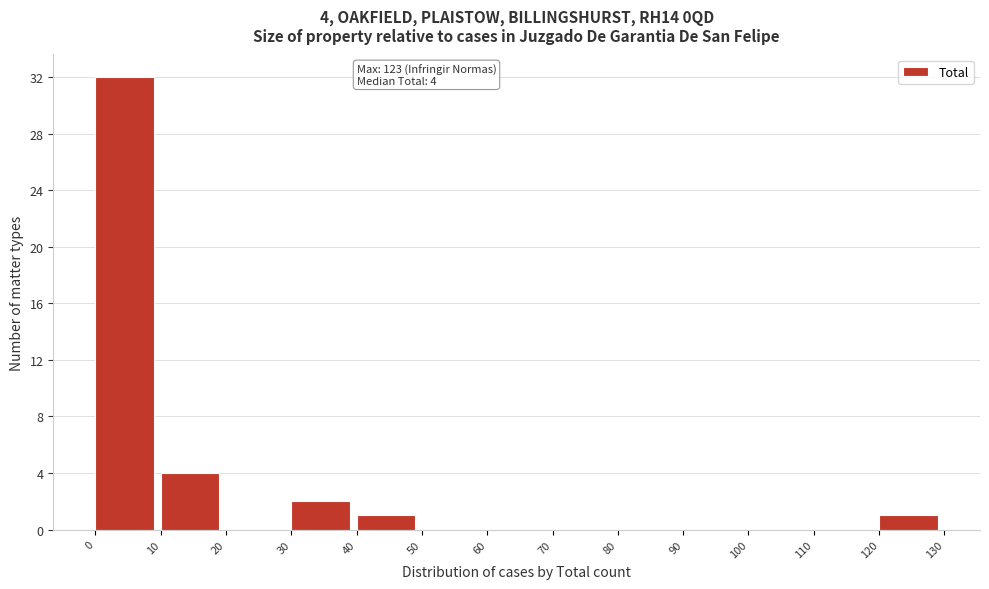

Which range on the x-axis has the tallest bar?

0 to 10